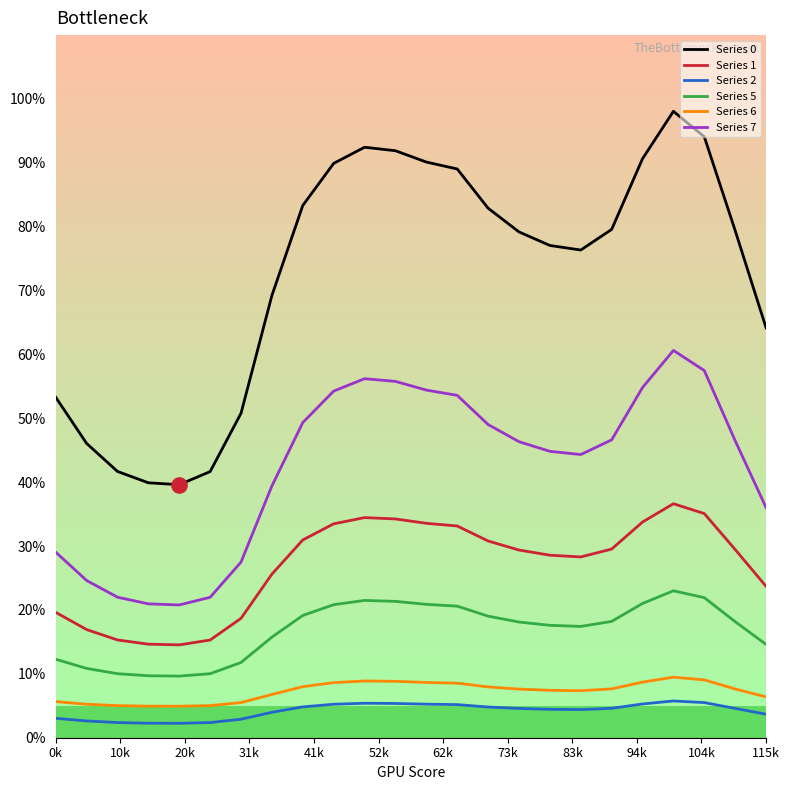

Does the chart have visible grid lines?

No